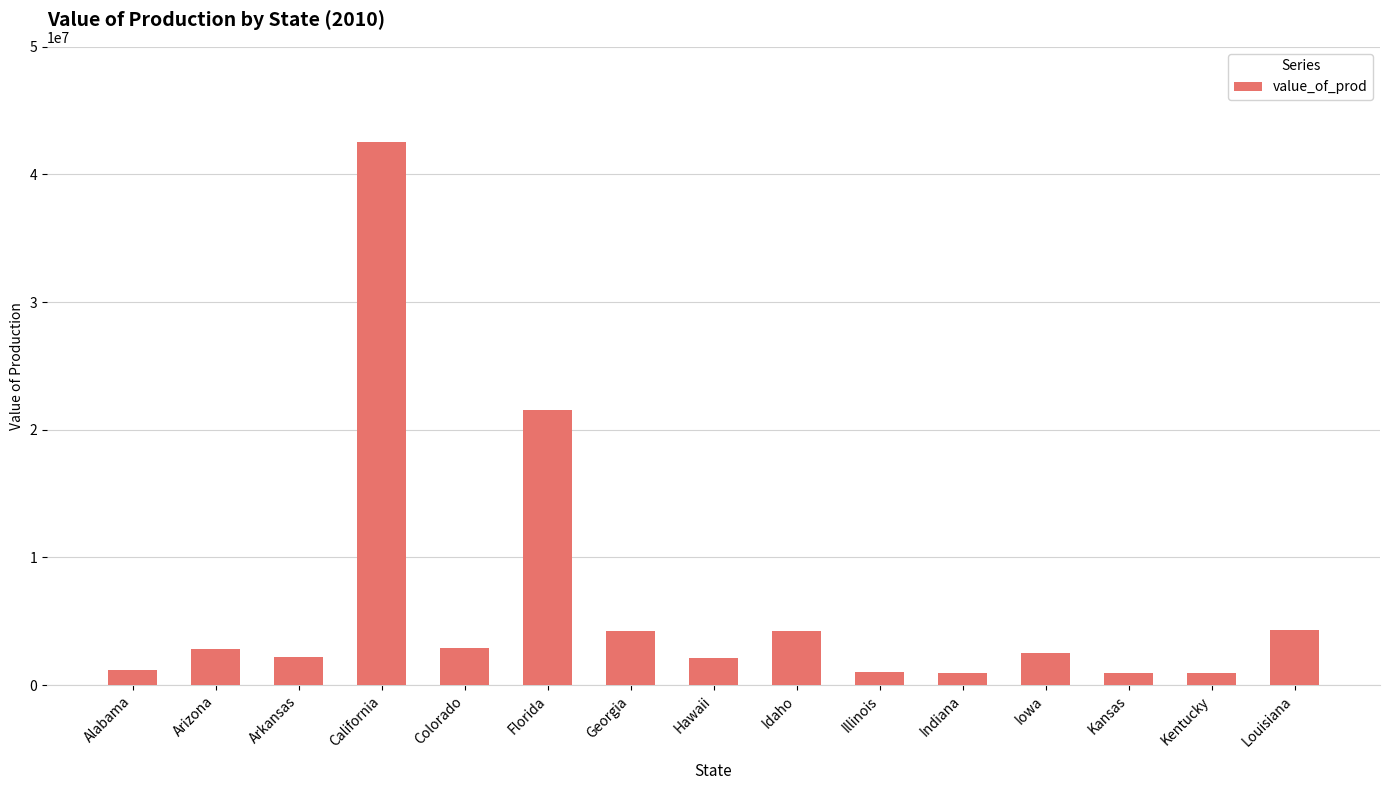

At which label does the data first exceed 2540000?

Arizona